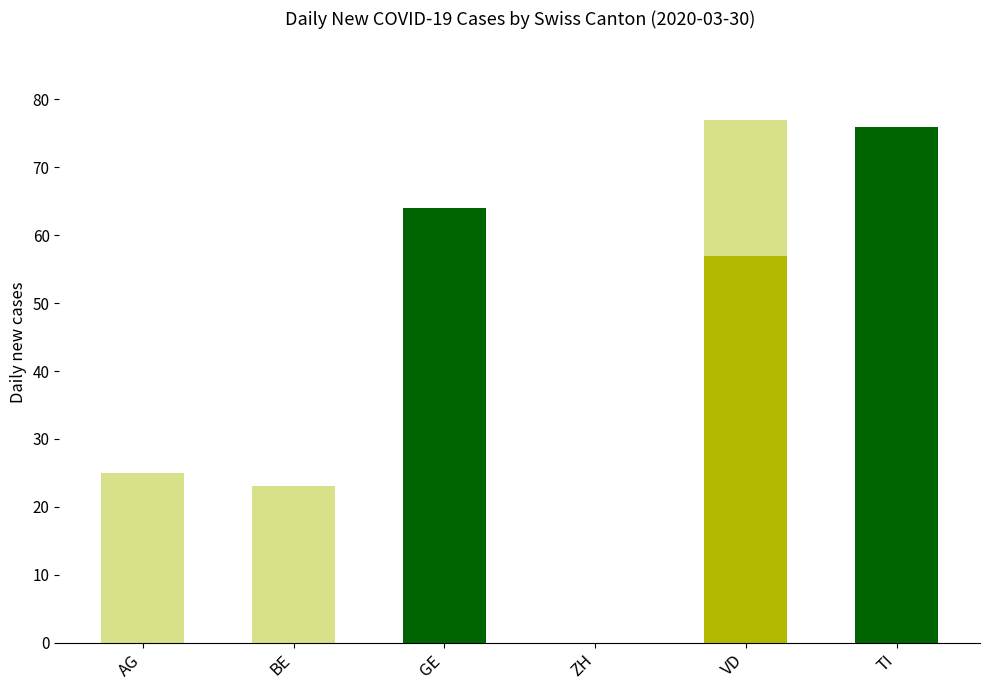

List the labels in order of BL value, largest first.

VD, TI, AG, BE, GE, ZH